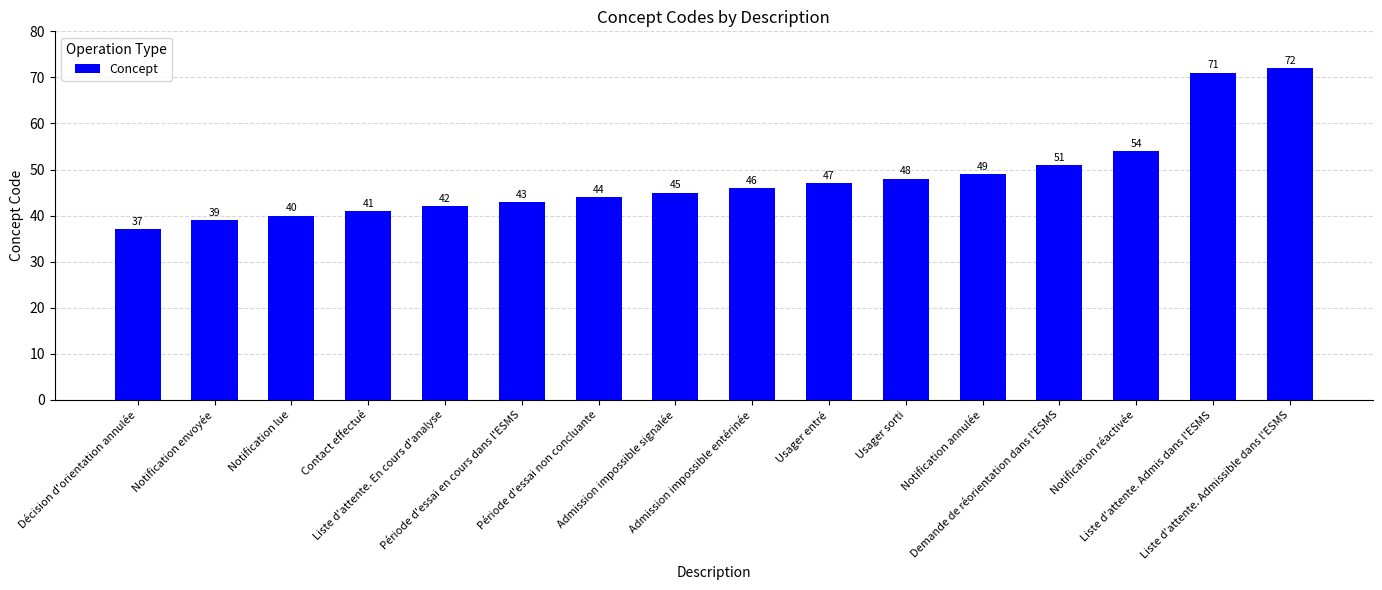

List the labels in order of value, smallest first.

Décision d'orientation annulée, Notification envoyée, Notification lue, Contact effectué, Liste d'attente. En cours d'analyse, Période d'essai en cours dans l'ESMS, Période d'essai non concluante, Admission impossible signalée, Admission impossible entérinée, Usager entré, Usager sorti, Notification annulée, Demande de réorientation dans l'ESMS, Notification réactivée, Liste d'attente. Admis dans l'ESMS, Liste d'attente. Admissible dans l'ESMS